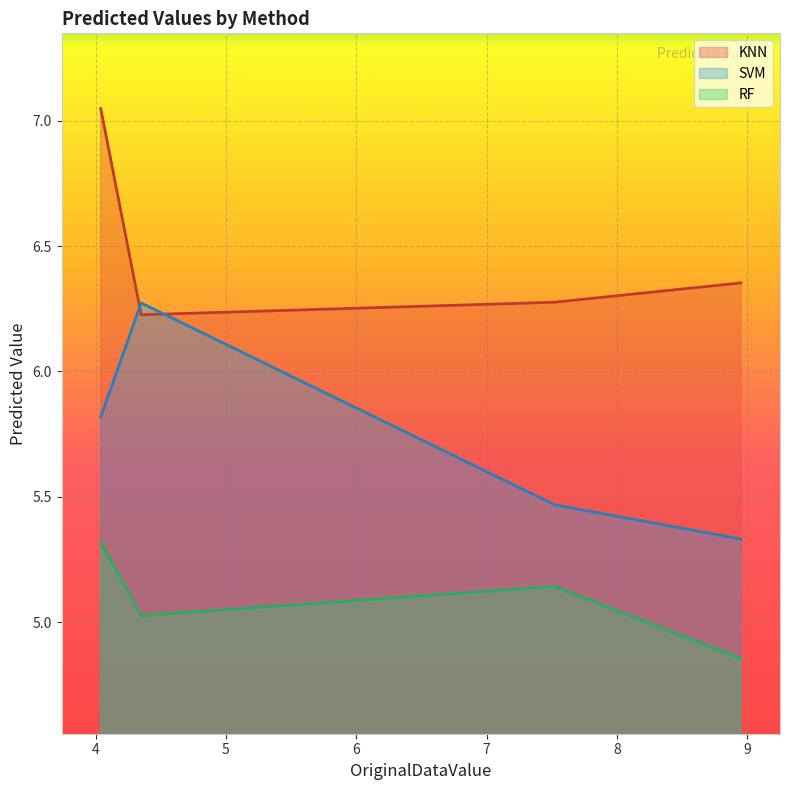

Reading left to right, list all the values displayed in this chart.

KNN: S 24=7.0	S 28=6.2	Hb 69=6.3	S 21=6.4
SVM: S 24=5.8	S 28=6.3	Hb 69=5.5	S 21=5.3
RF: S 24=5.3	S 28=5.0	Hb 69=5.1	S 21=4.9